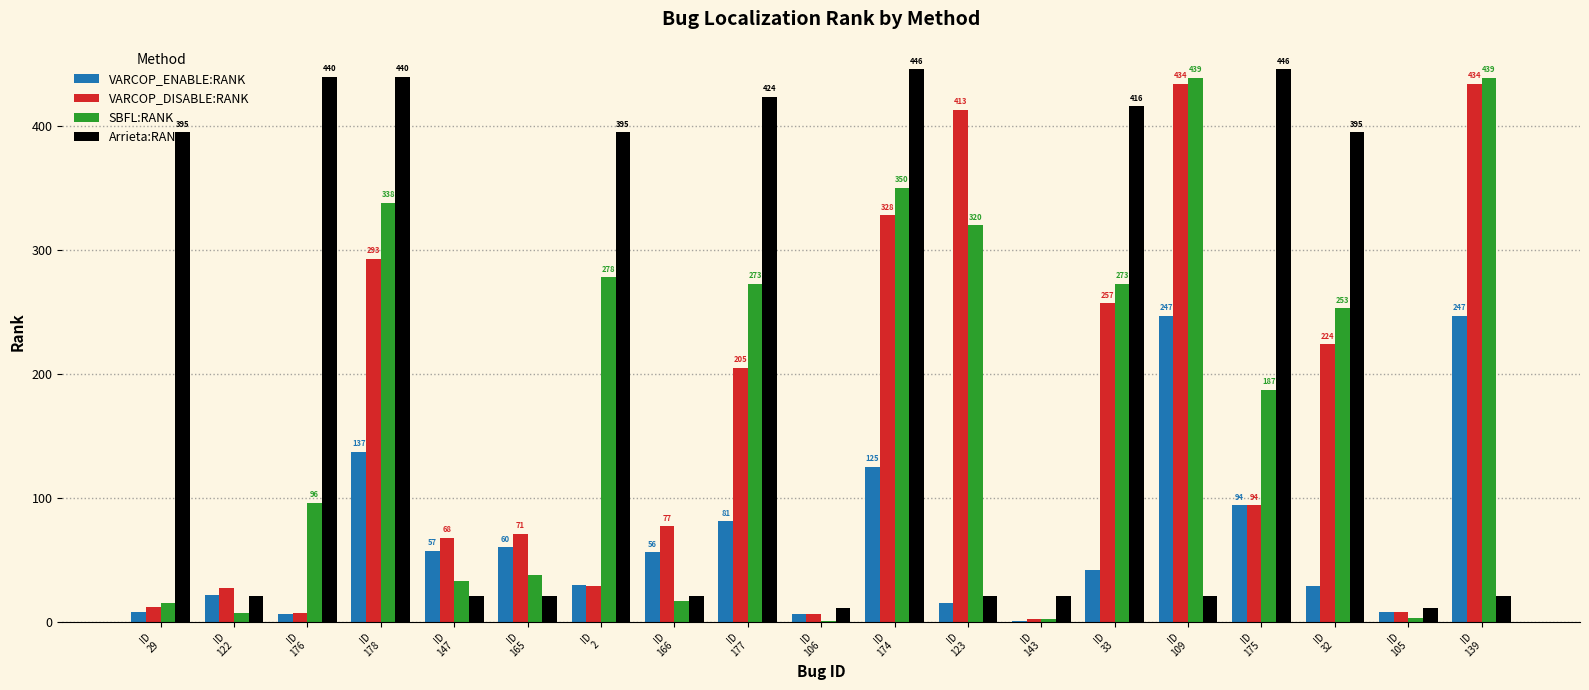

Reading right to left, transcribe all the data shown in this chart.

VARCOP_ENABLE:RANK: ID
139=247	ID
105=8	ID
32=29	ID
175=94	ID
109=247	ID
33=42	ID
143=1	ID
123=15	ID
174=125	ID
106=6	ID
177=81	ID
166=56	ID
2=30	ID
165=60	ID
147=57	ID
178=137	ID
176=6	ID
122=22	ID
29=8
VARCOP_DISABLE:RANK: ID
139=434	ID
105=8	ID
32=224	ID
175=94	ID
109=434	ID
33=257	ID
143=2	ID
123=413	ID
174=328	ID
106=6	ID
177=205	ID
166=77	ID
2=29	ID
165=71	ID
147=68	ID
178=293	ID
176=7	ID
122=27	ID
29=12
SBFL:RANK: ID
139=439	ID
105=3	ID
32=253	ID
175=187	ID
109=439	ID
33=273	ID
143=2	ID
123=320	ID
174=350	ID
106=1	ID
177=273	ID
166=17	ID
2=278	ID
165=38	ID
147=33	ID
178=338	ID
176=96	ID
122=7	ID
29=15
Arrieta:RANK: ID
139=21	ID
105=11	ID
32=395	ID
175=446	ID
109=21	ID
33=416	ID
143=21	ID
123=21	ID
174=446	ID
106=11	ID
177=424	ID
166=21	ID
2=395	ID
165=21	ID
147=21	ID
178=440	ID
176=440	ID
122=21	ID
29=395